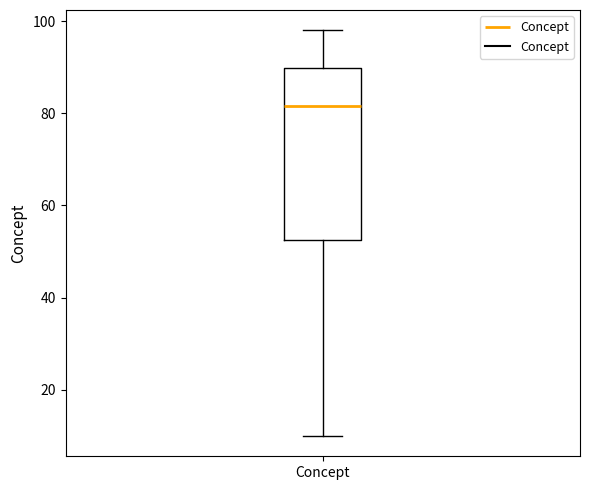

Transcribe this box plot: give where the median line is, the range the box spans, and where the two whiskers end, as read against the y-axis. The values are not printed on the chart, so give them approximately, as read against the axis.

median 82, box 52 to 90, whiskers 10 to 98